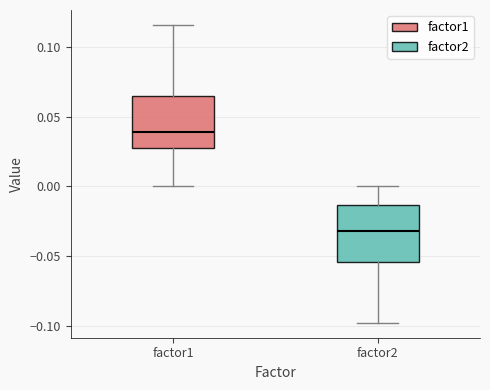

Which box's median line is the lowest?

factor2